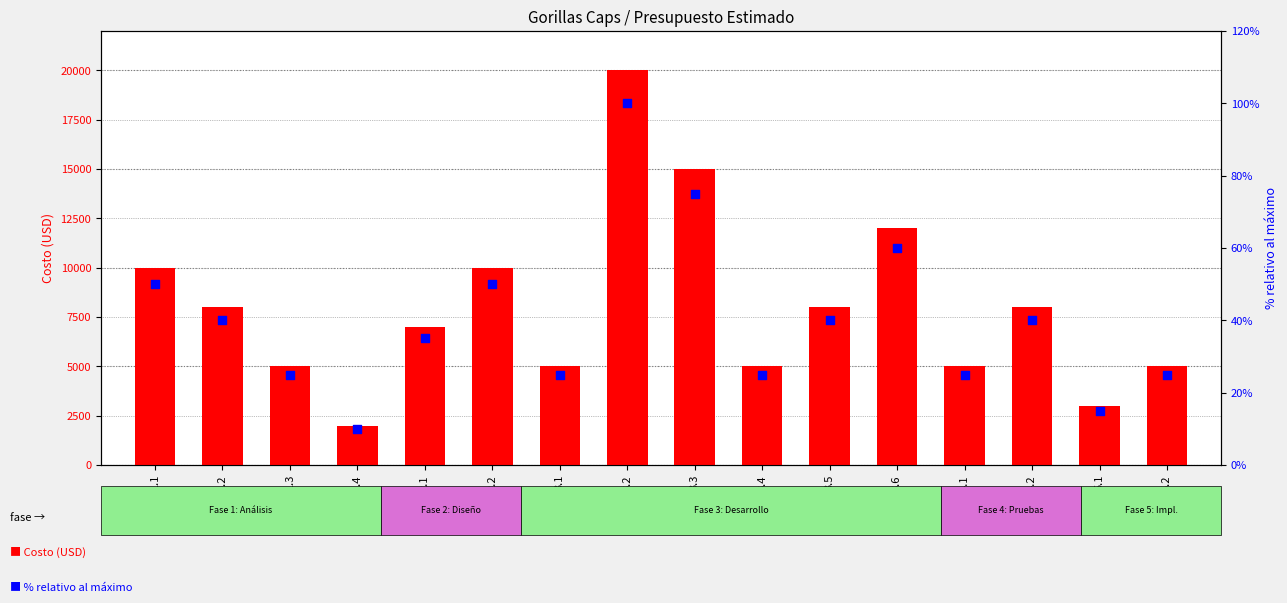

Which series reaches the minimum Y coordinate?

% relativo al máximo